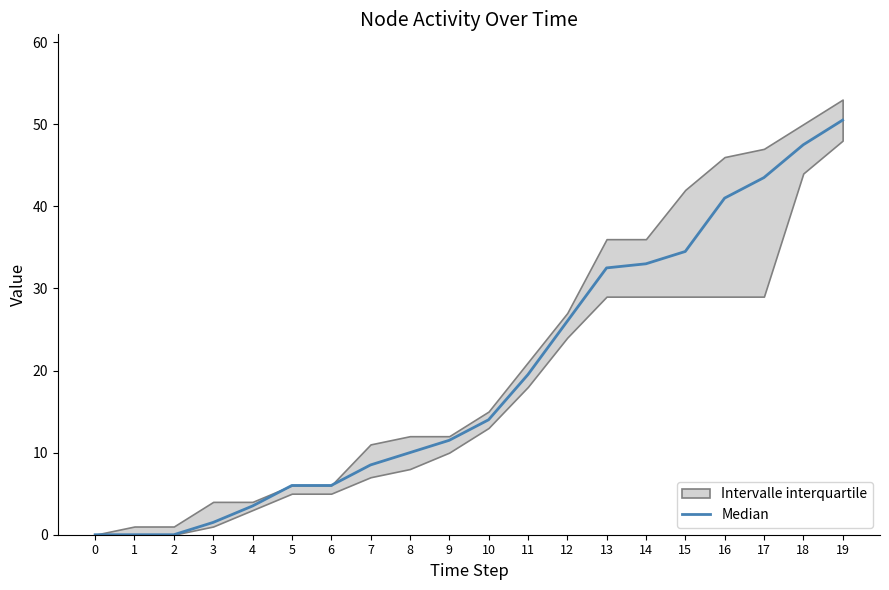

Read the value at 19.

50.5